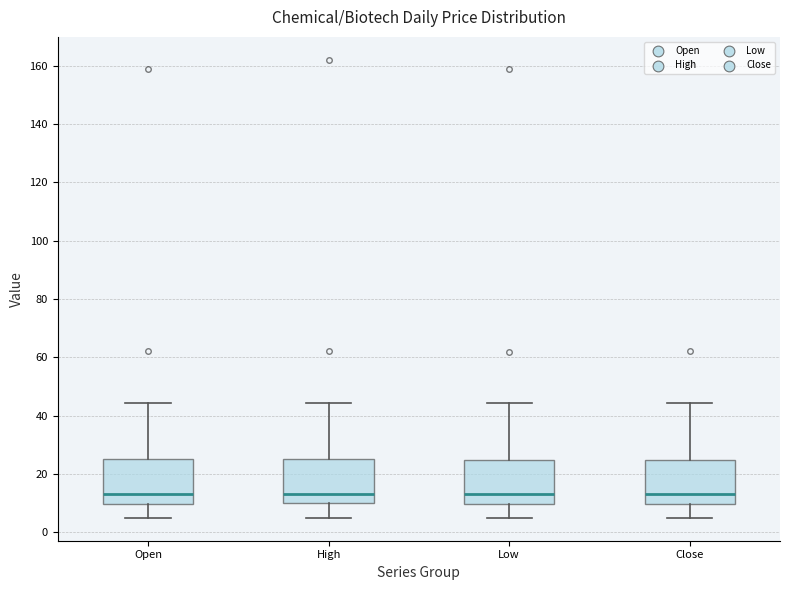

Reading left to right, transcribe this box plot: for each box, give where its median line is, the range the box spans, and where its two whiskers end, as read against the y-axis. The values are not printed on the chart, so give them approximately, as read against the axis.

Open: median 14, box 10 to 26, whiskers 6 to 44
High: median 14, box 10 to 26, whiskers 6 to 44
Low: median 14, box 10 to 24, whiskers 6 to 44
Close: median 14, box 10 to 24, whiskers 6 to 44